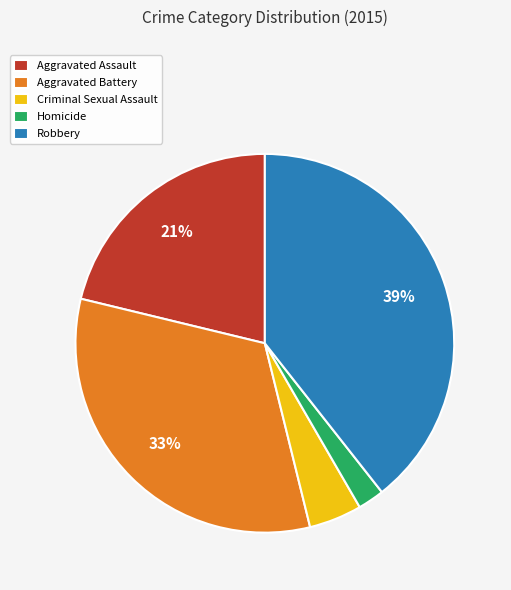

To the nearest percent, what portion does Criminal Sexual Assault represent?

5%